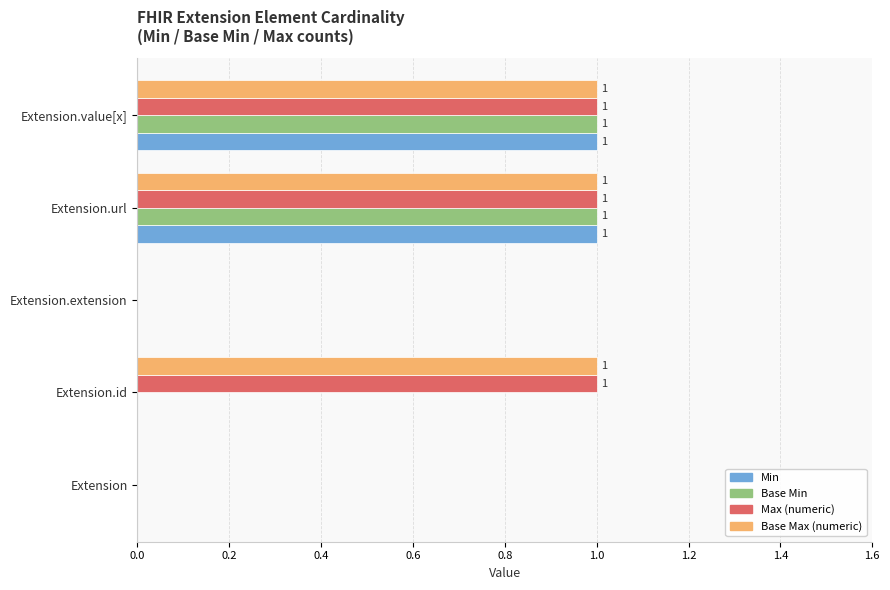

What is the sum of all Base Max (numeric) values?

3